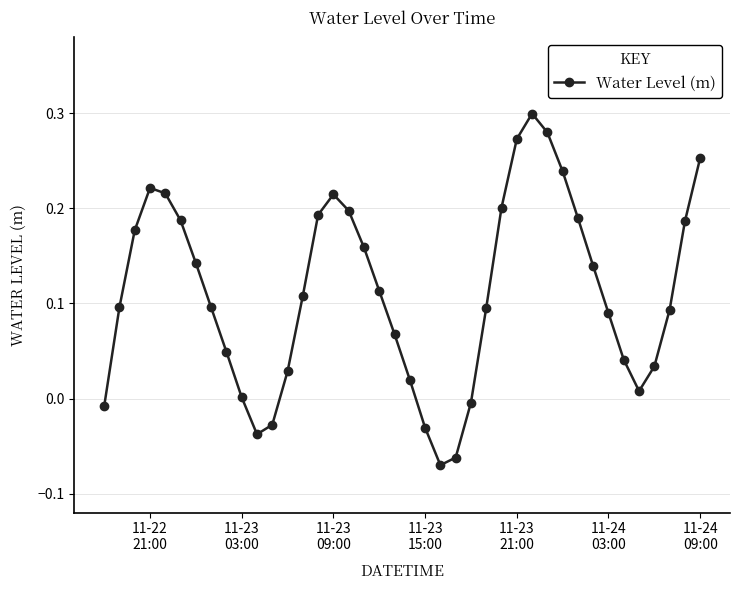

What is the sum of all values?

4.5